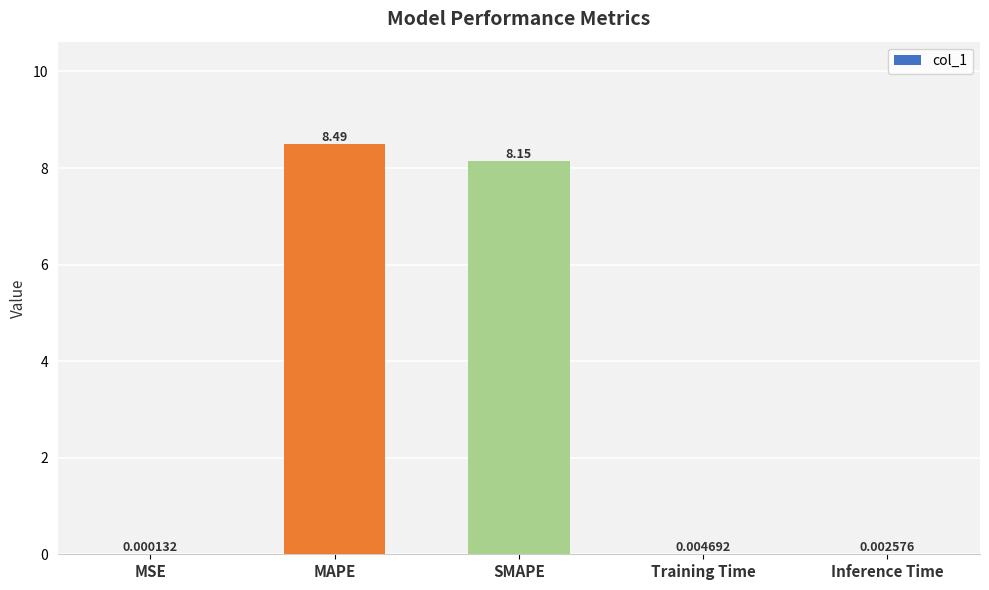

Which label corresponds to the largest value in the chart?

MAPE